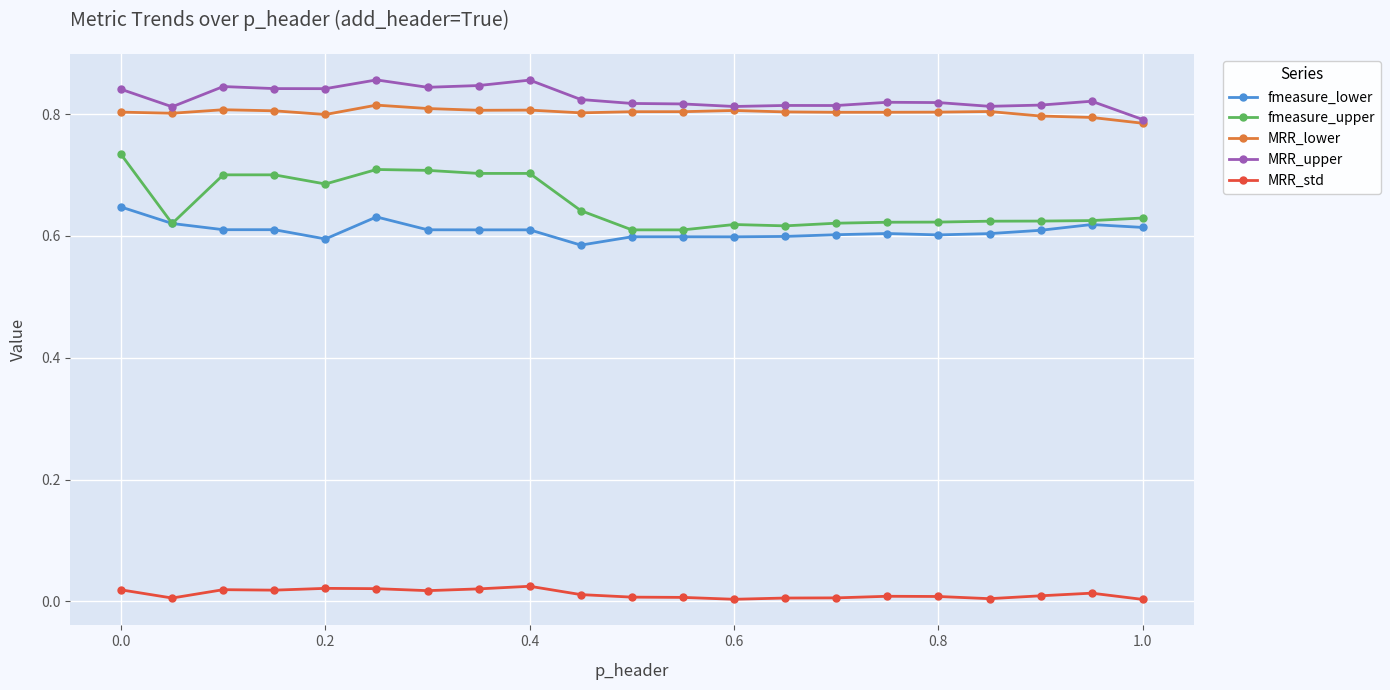

True or false: fmeasure_lower and MRR_std intersect in this chart.

False